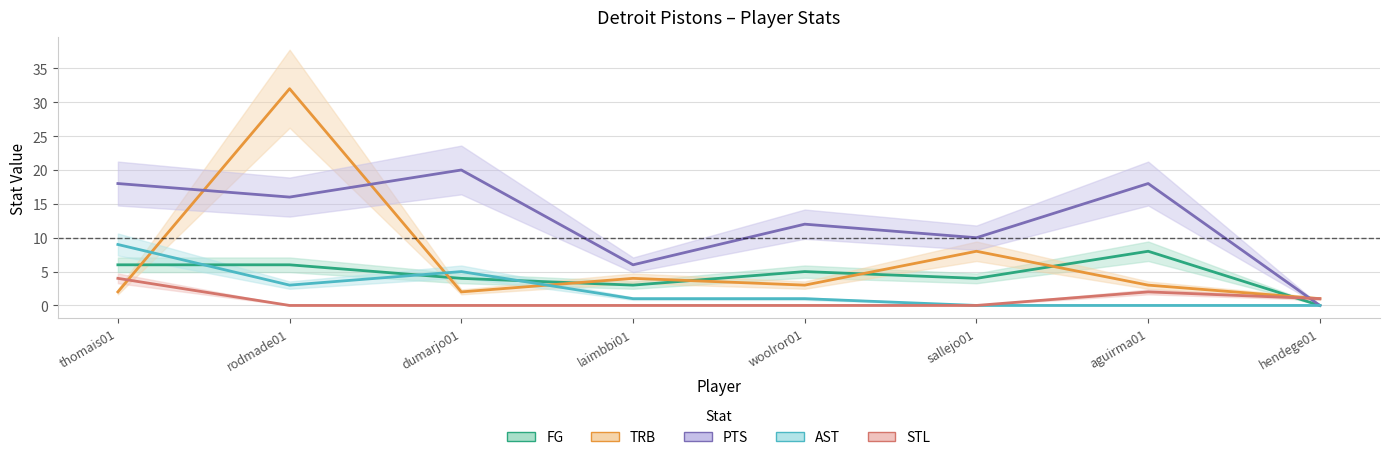

Which series has the largest range (max minus min)?

TRB